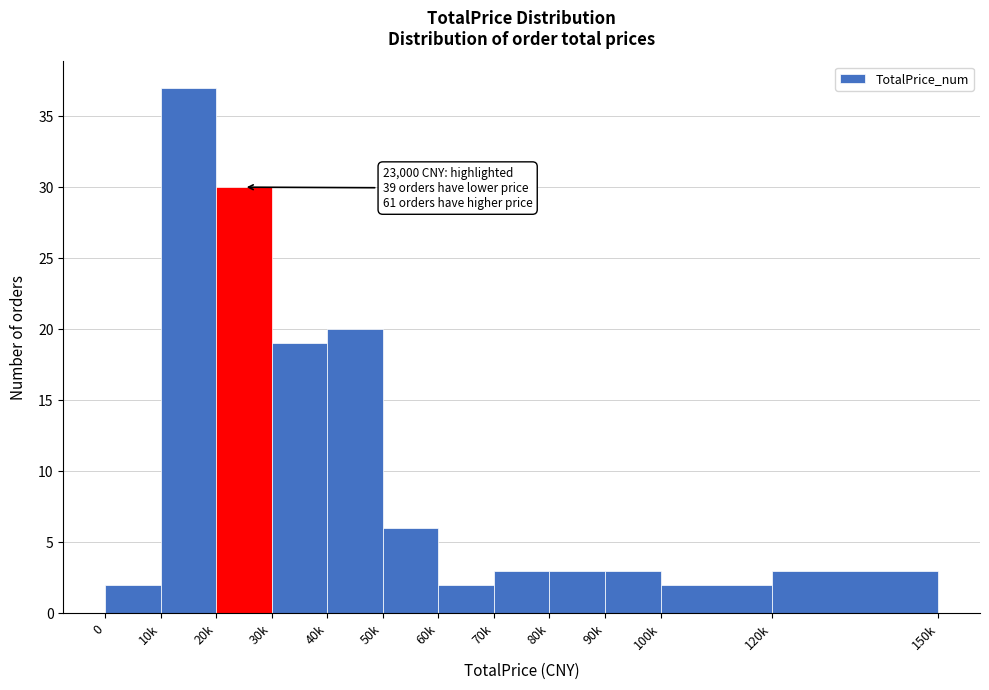

Reading left to right, what are all the values shown in this chart?

0=2	10k=37	20k=30	30k=19	40k=20	50k=6	60k=2	70k=3	80k=3	90k=3	100k=2	120k=3